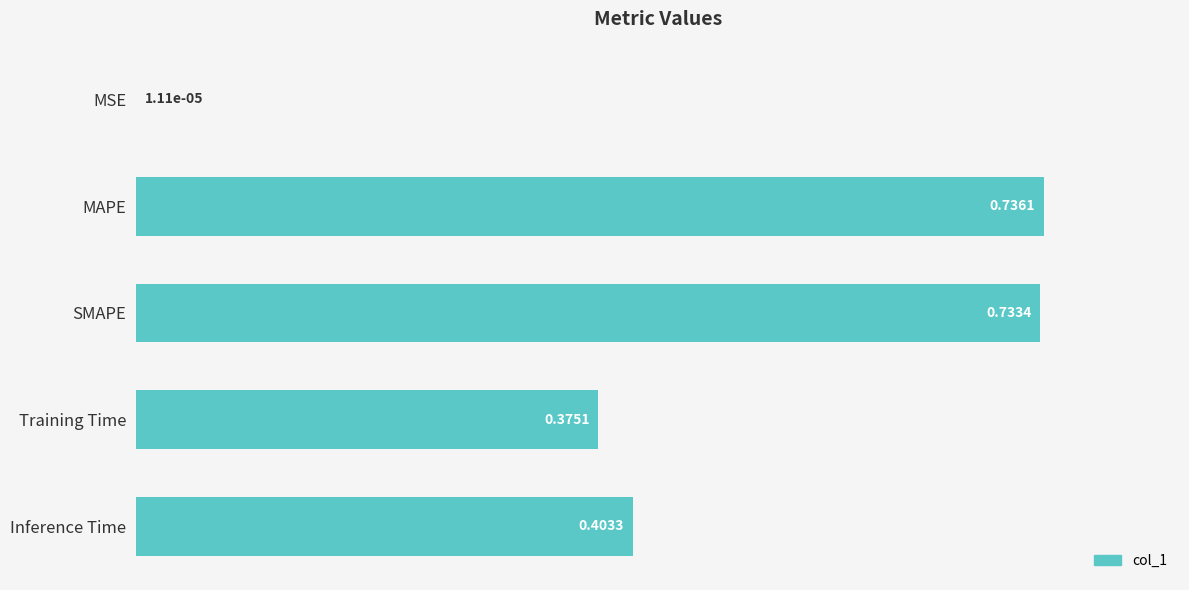

What is the sum of all values?

2.2